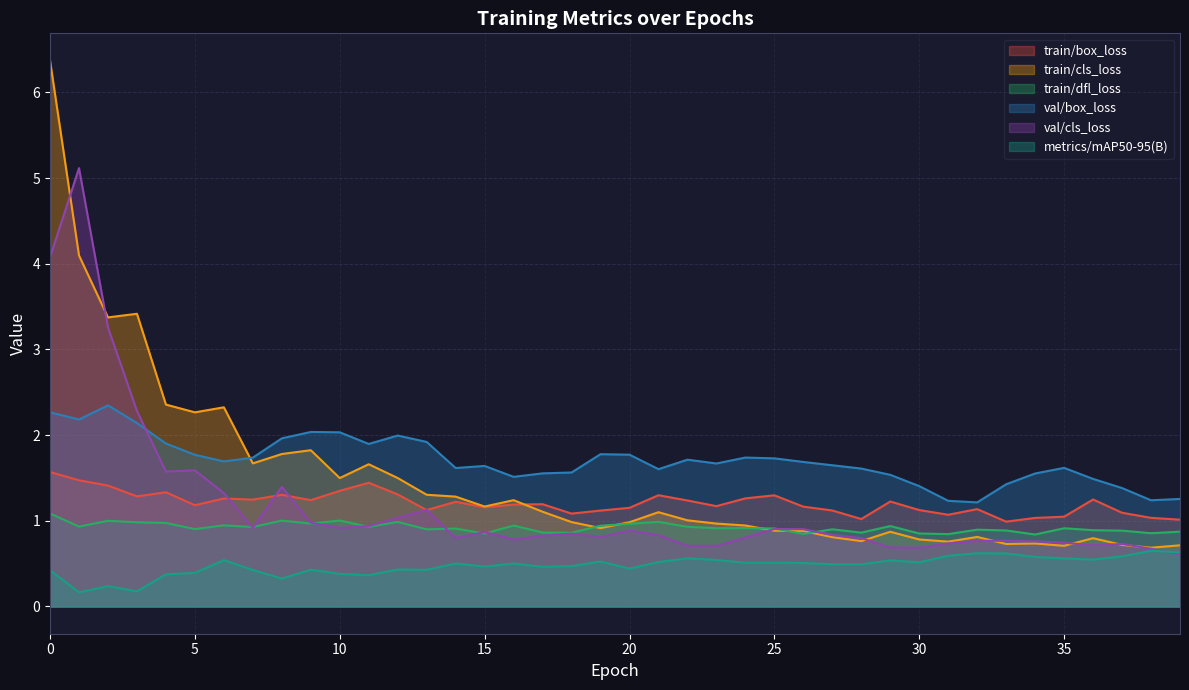

What is the minimum value shown in the chart?

0.2